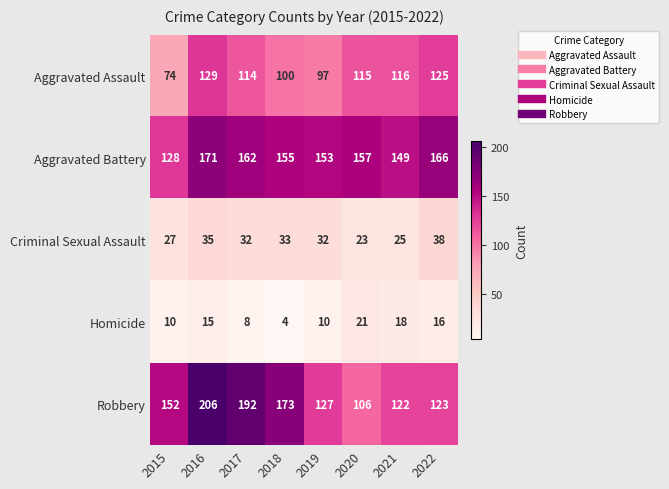

How many data points does each series have?

8